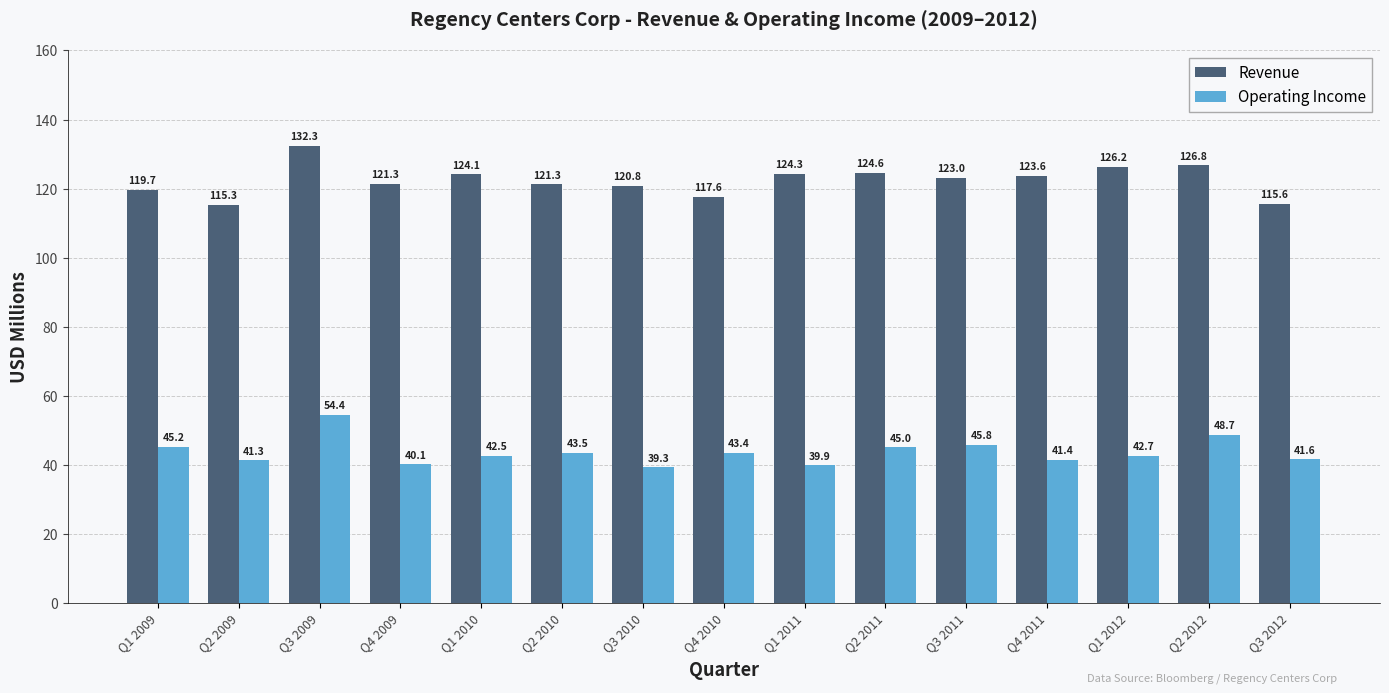

The value of Operating Income at Q3 2011 is 45.8. True or false?

True